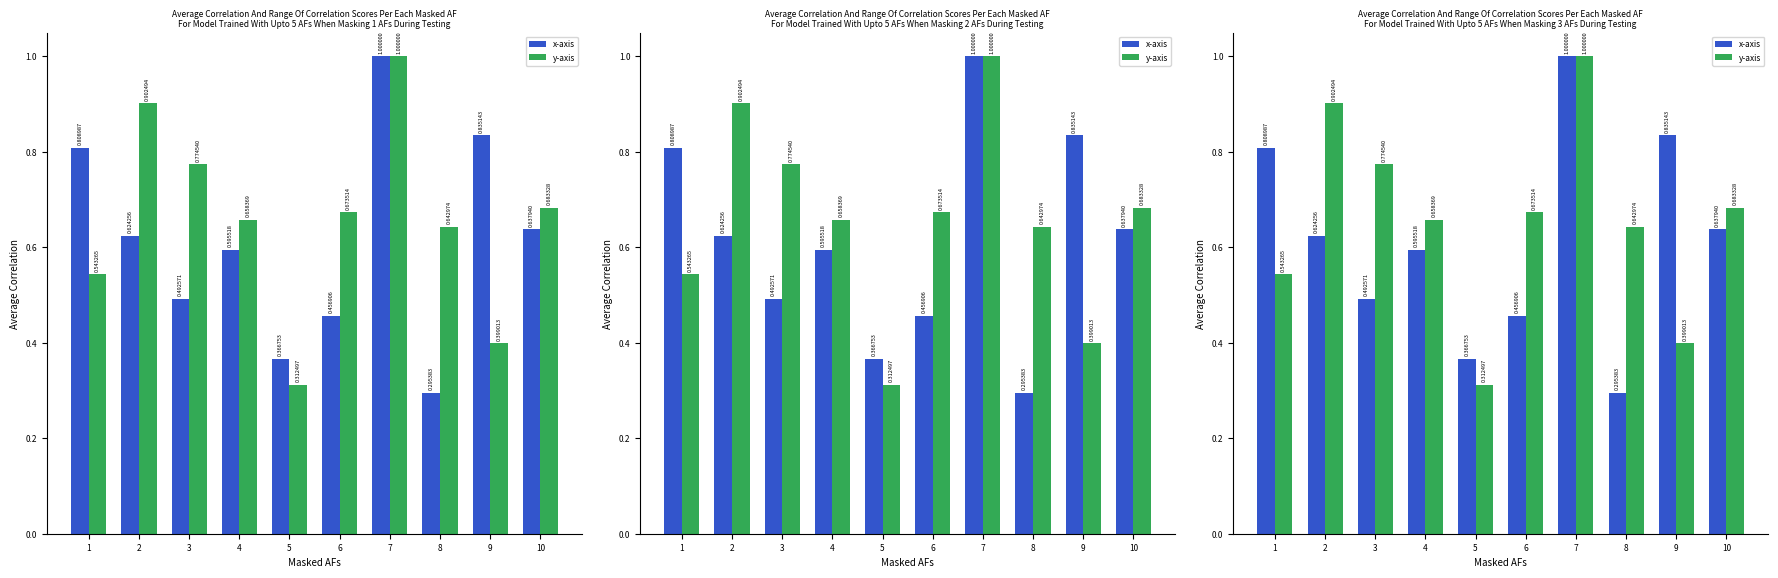

What is the sum of the y-axis values at 7 and 9?

1.4